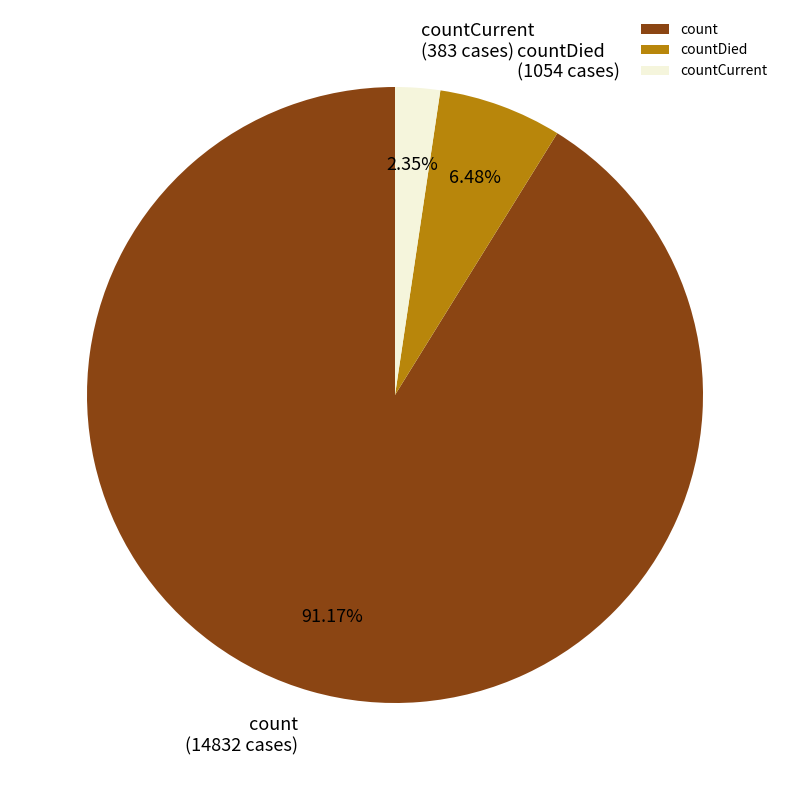

To the nearest percent, what percentage of the pie is countCurrent?

2%